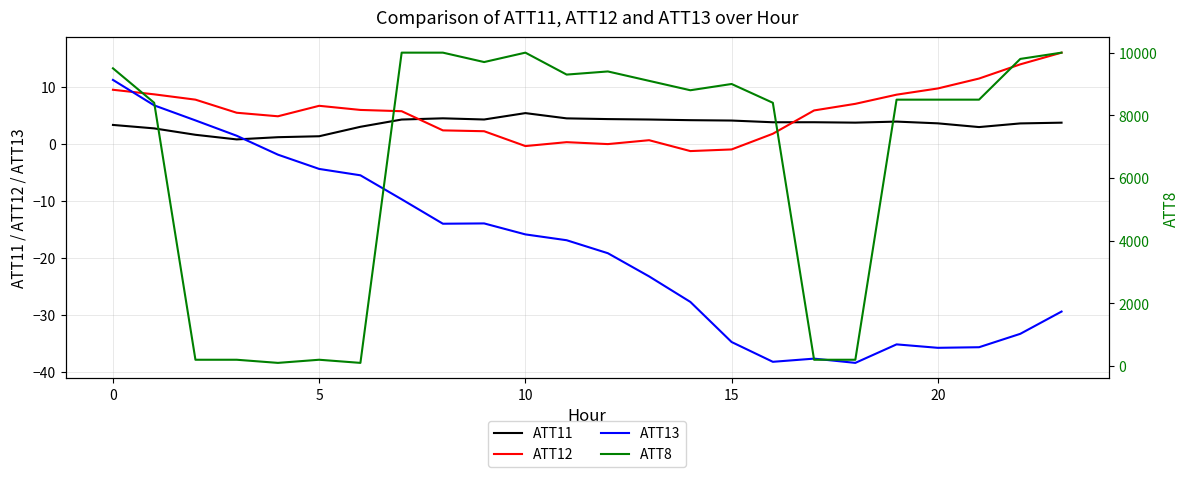

At 11, list the series in order from smallest to largest.

ATT13, ATT12, ATT11, ATT8